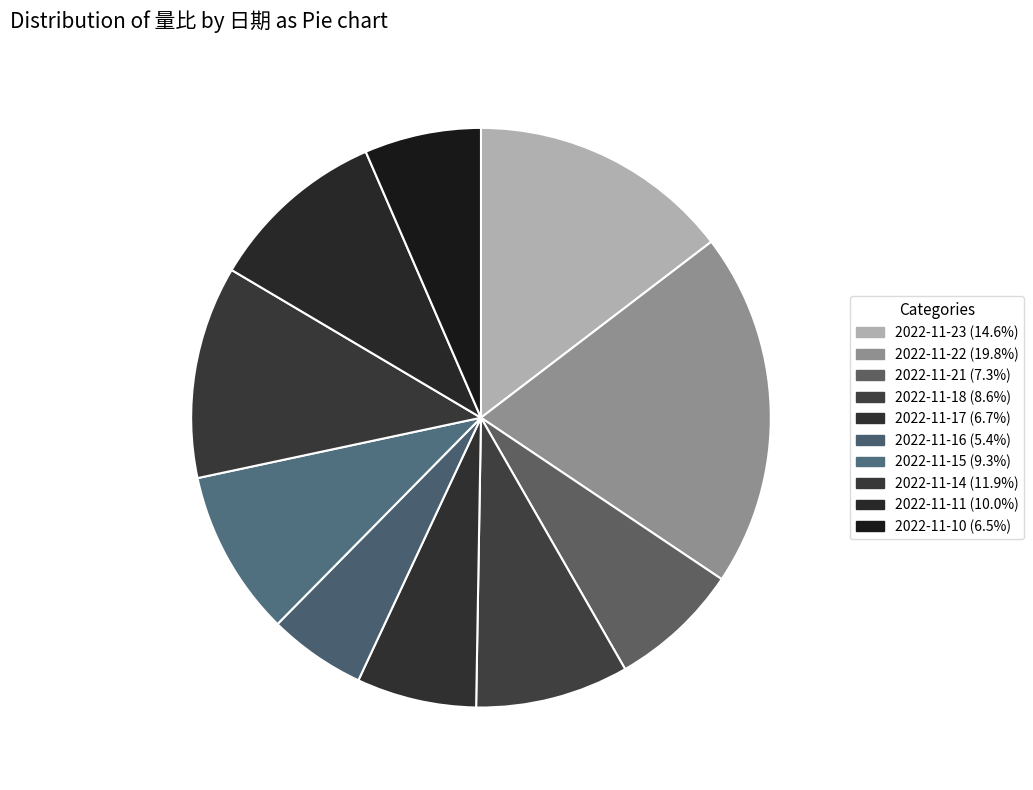

Which category has the biggest portion of the pie?

2022-11-22